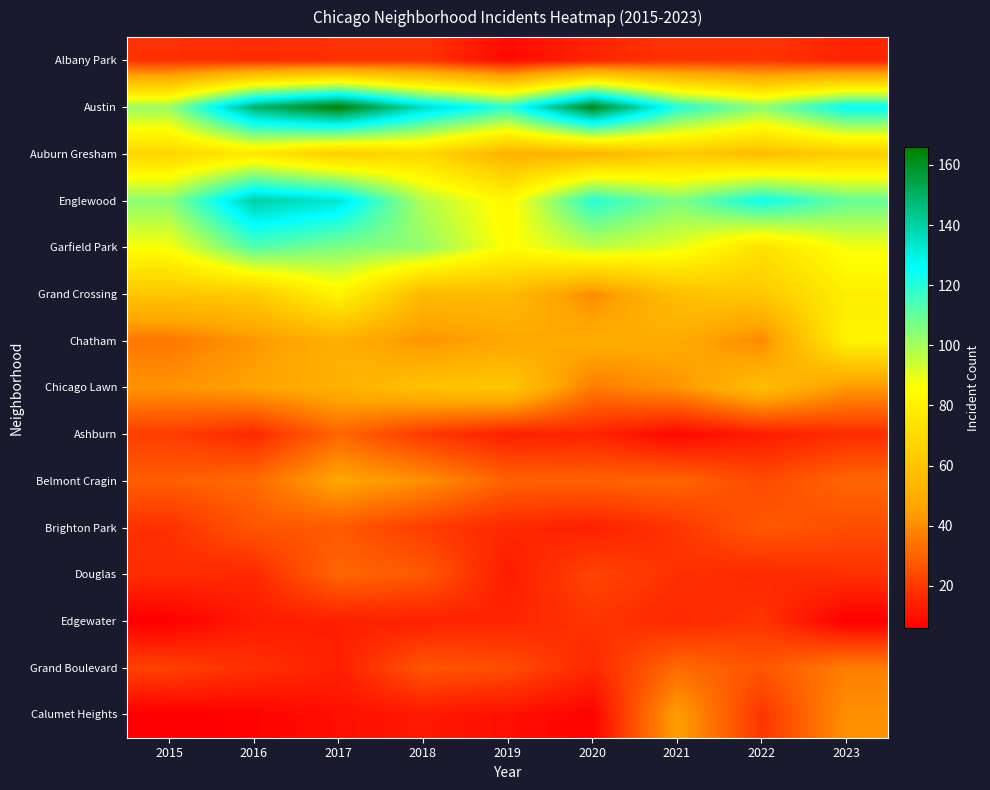

Which series has the largest range (max minus min)?

Austin